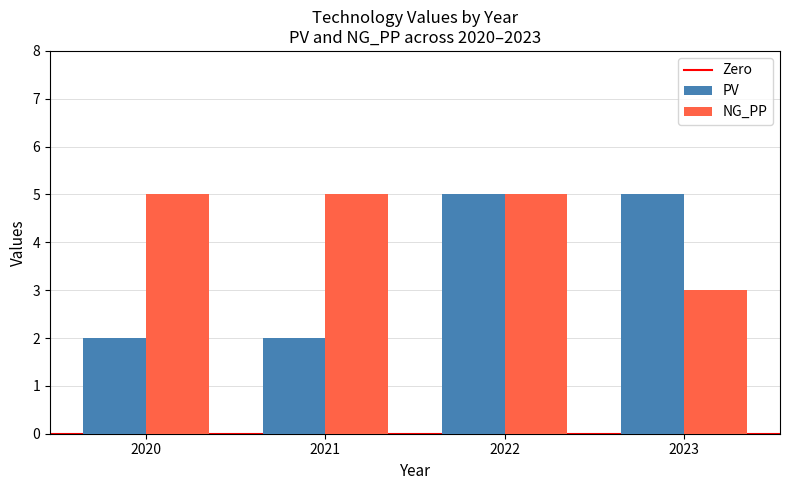

The value of NG_PP at 2022 is 2. True or false?

False